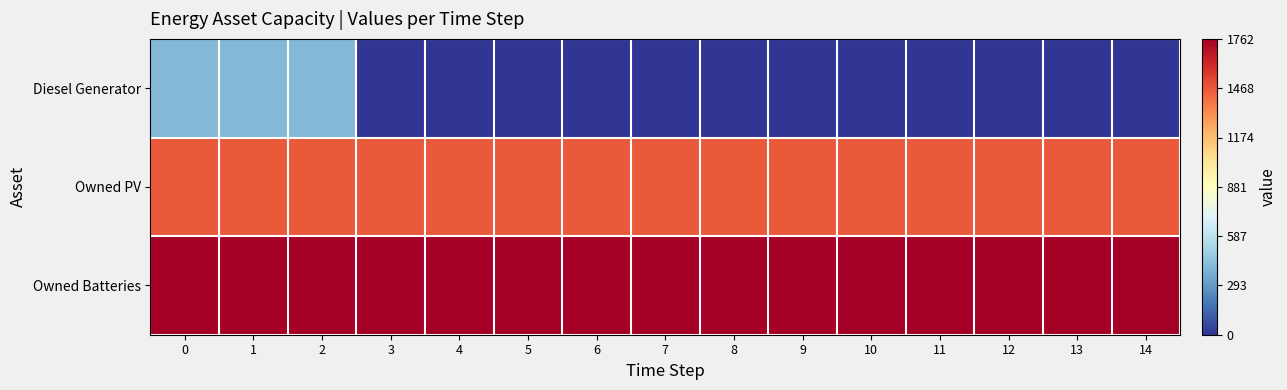

Which series has the largest total across all categories?

Owned Batteries